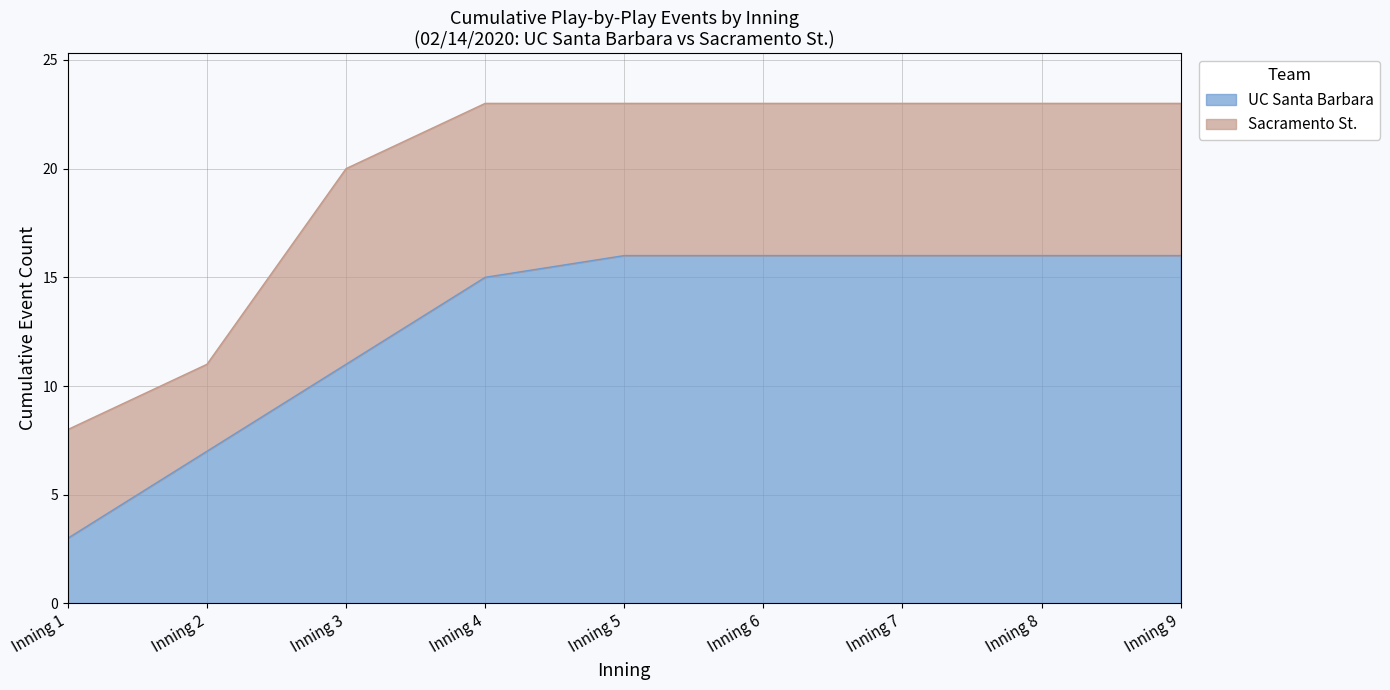

How many lines are shown in the chart?

2